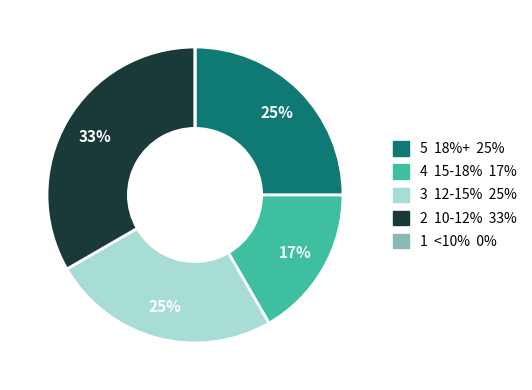

Does any single category account for the majority?

No